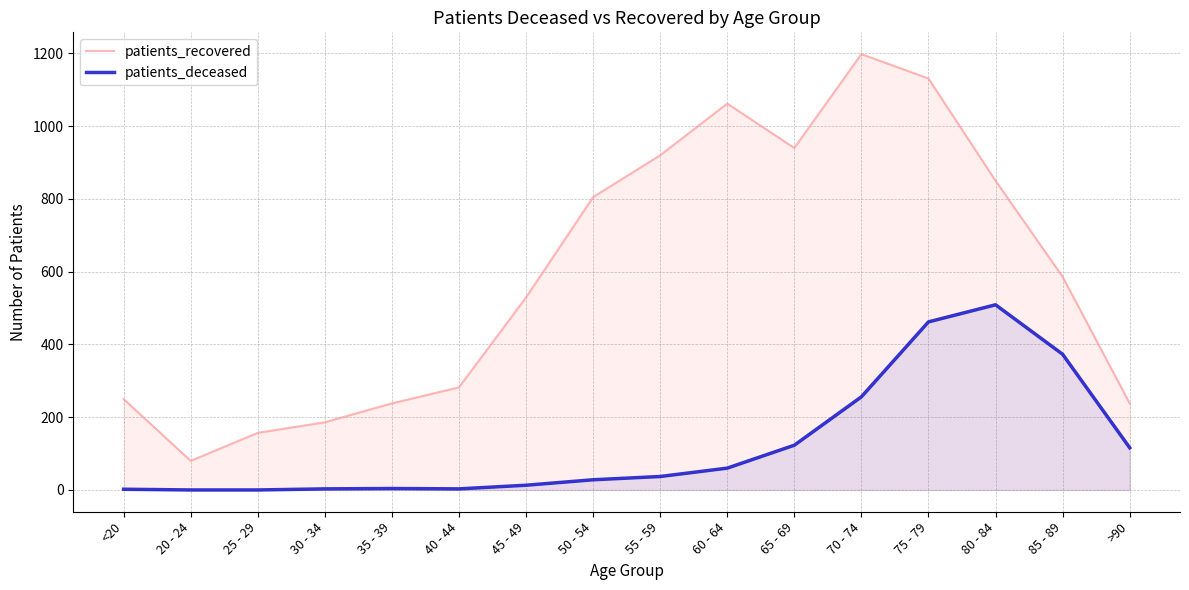

How many lines are shown in the chart?

2